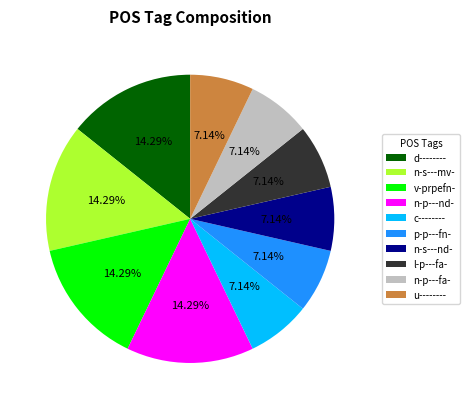

Between c-------- and n-p---nd-, which is larger?

n-p---nd-